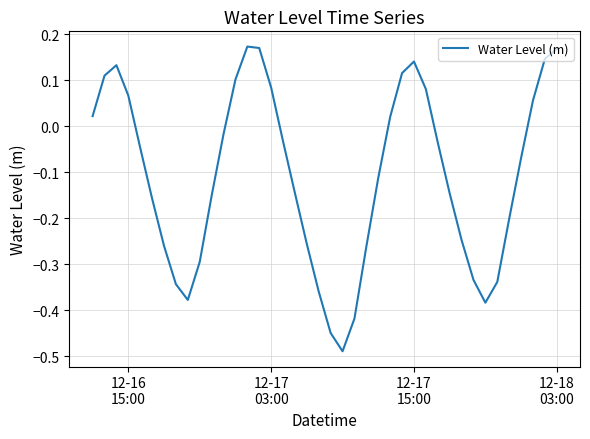

What is the difference between the maximum and minimum values?

0.7